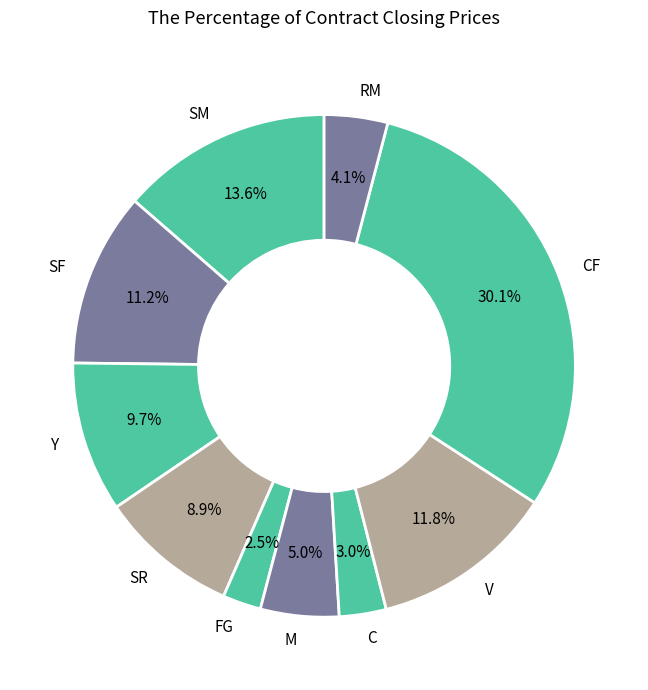

To the nearest percent, what is the difference between the Y and V slice percentages?

2%